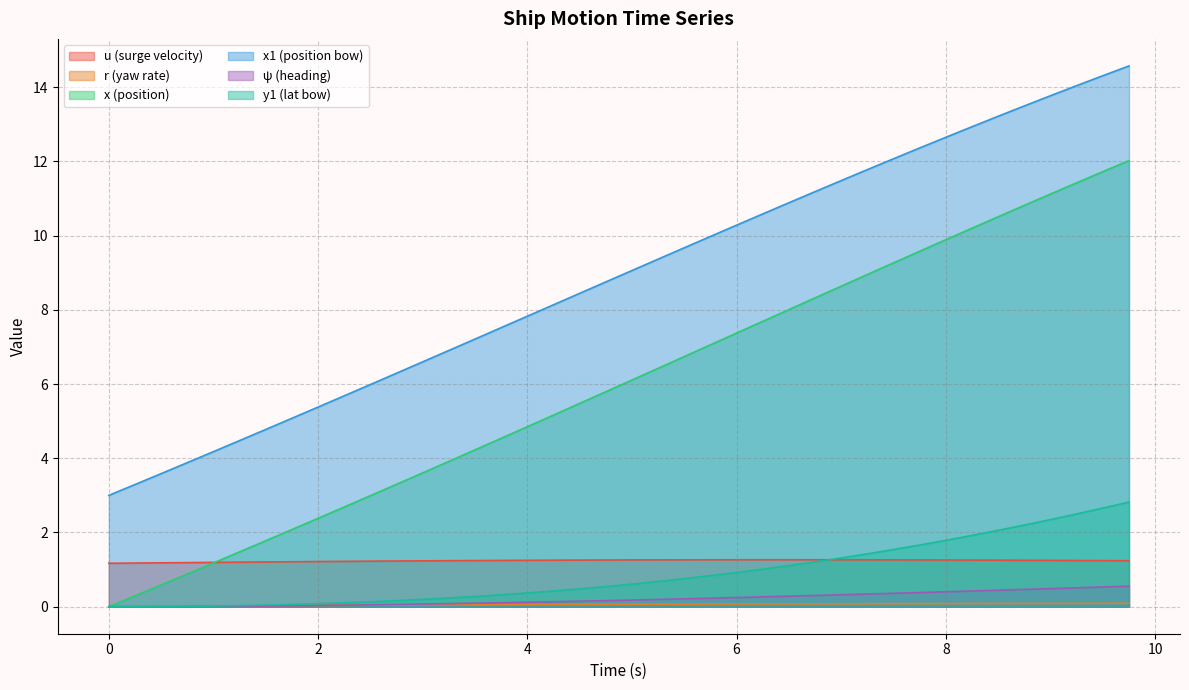

What is the spread (max minus min) of values at 4?

7.8